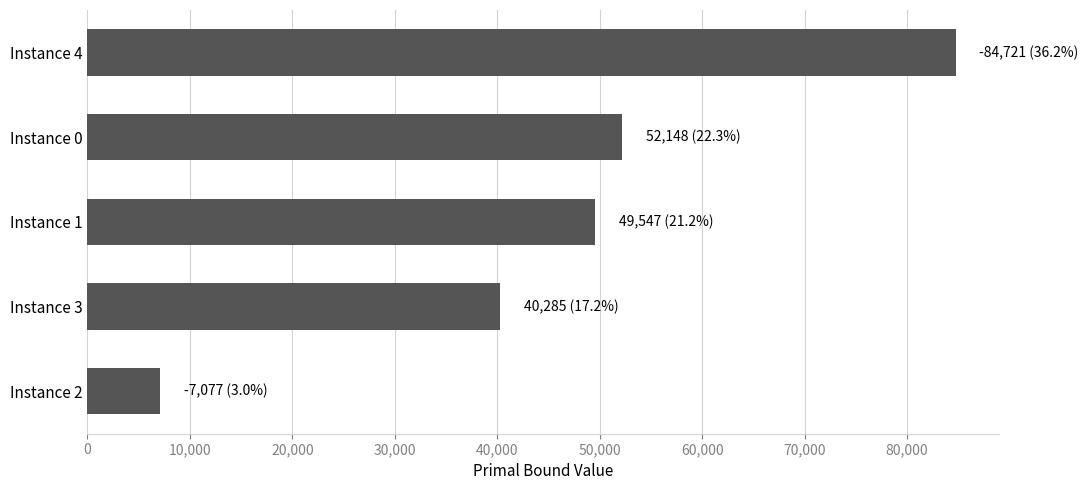

What is the difference between the maximum and minimum values?

77644